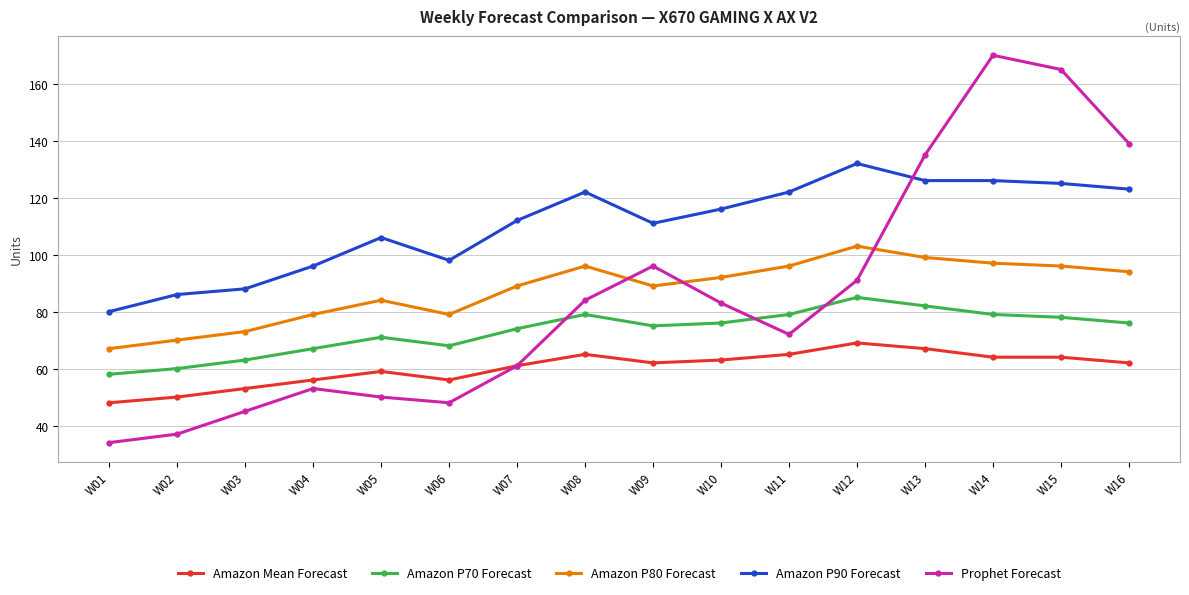

True or false: Amazon P90 Forecast and Amazon P80 Forecast intersect in this chart.

False